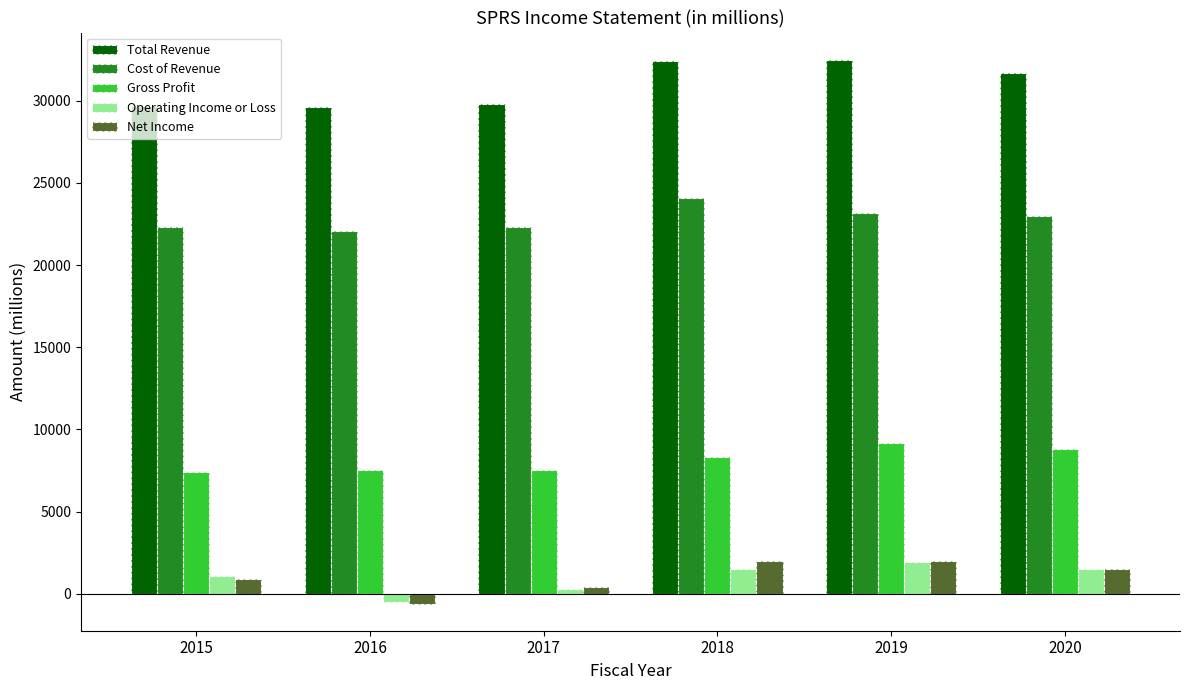

What is the spread (max minus min) of values at 2019?

30600